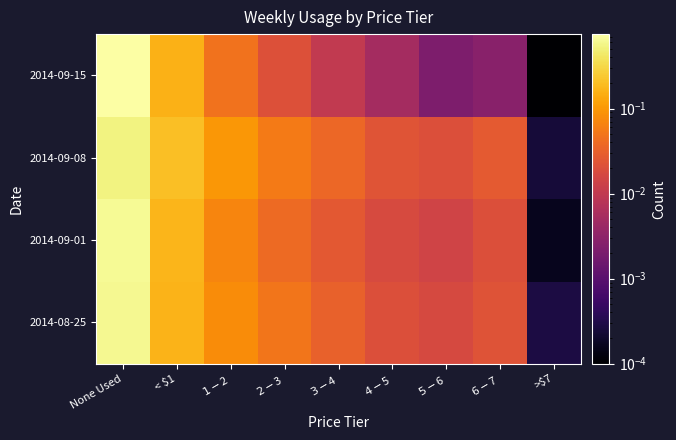

Which has a higher value, None Used or >$7?

None Used